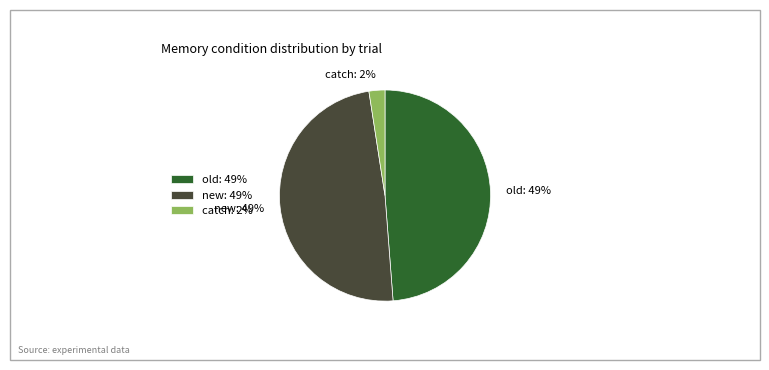

Is catch the majority of the pie?

No